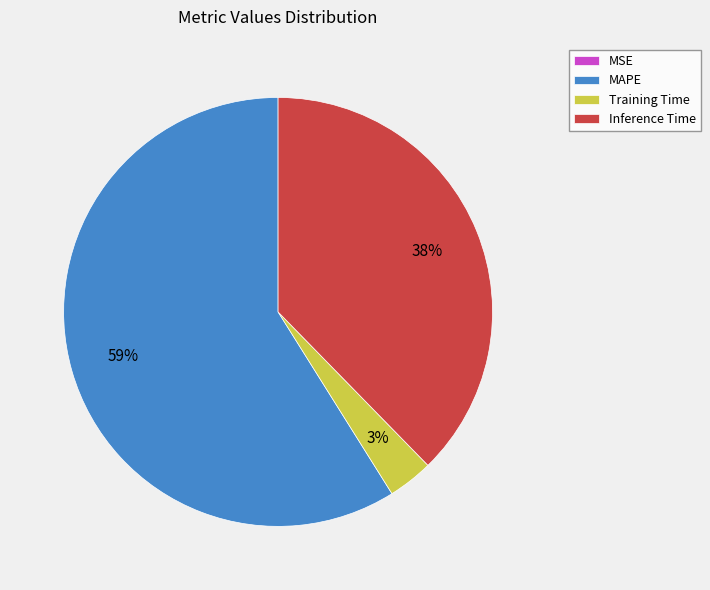

Between MAPE and Inference Time, which is larger?

MAPE